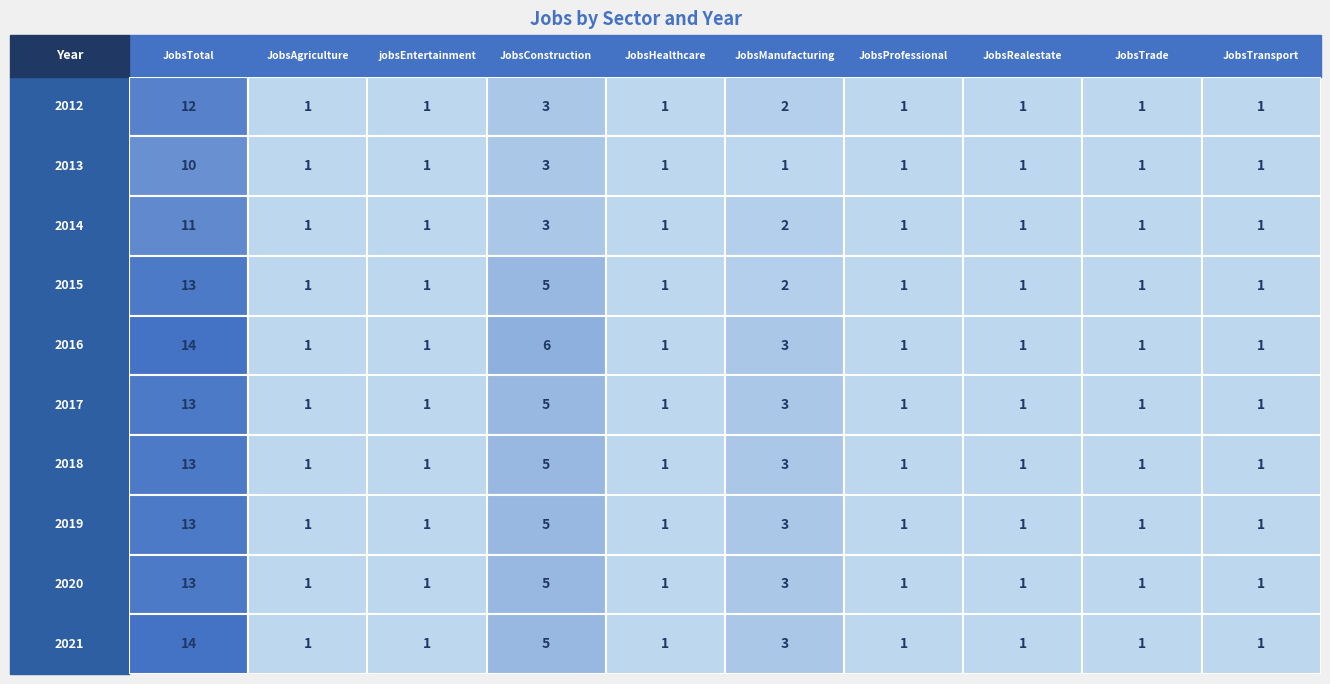

Is it true that 2015 equals 0 at 9?

False